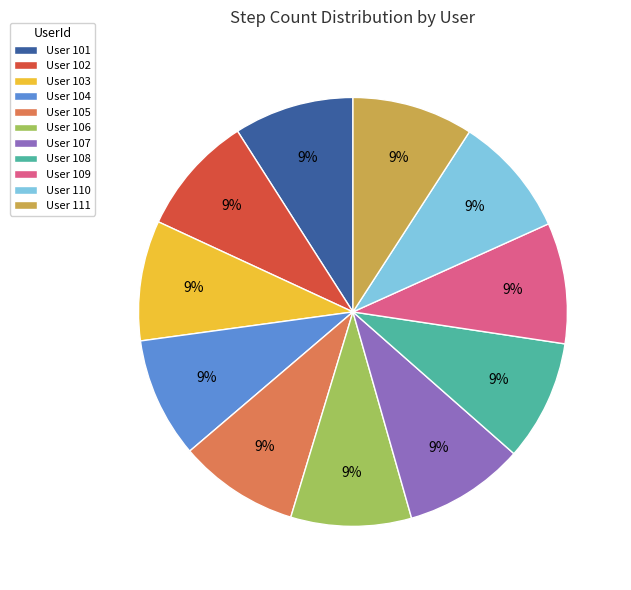

To the nearest percent, what percentage of the pie is User 108?

9%